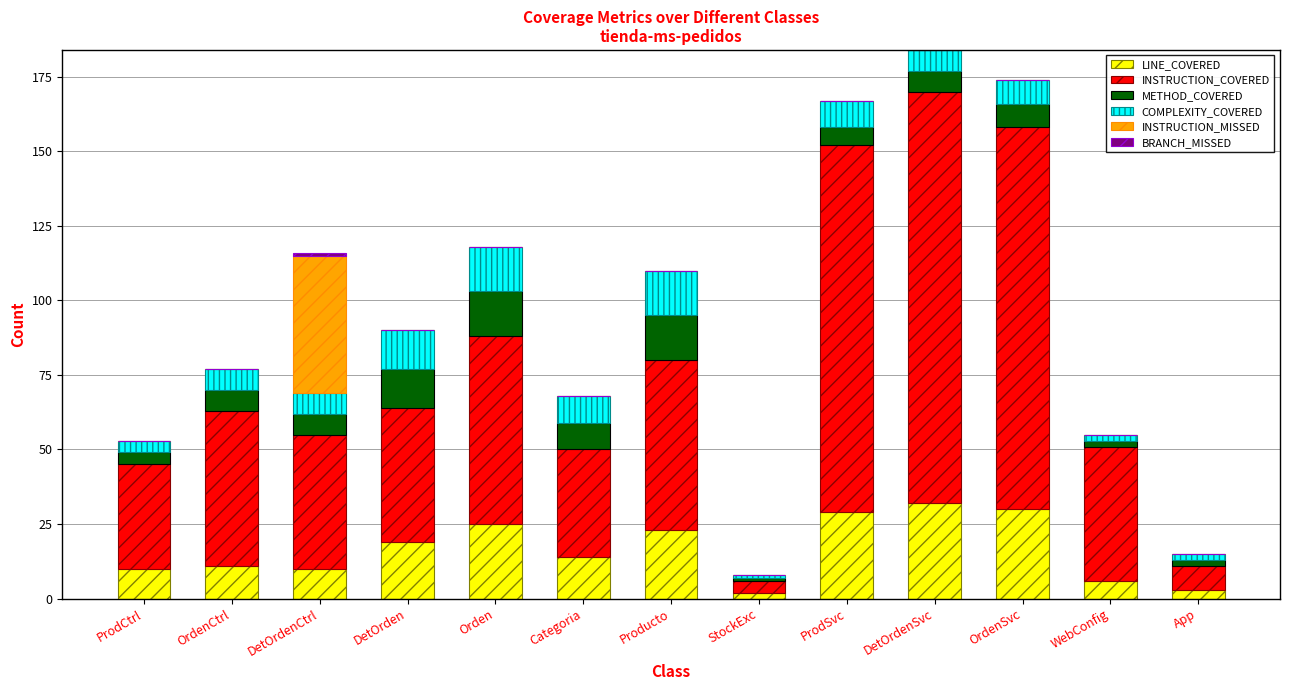

What is the total value across all series at DetOrden?

90